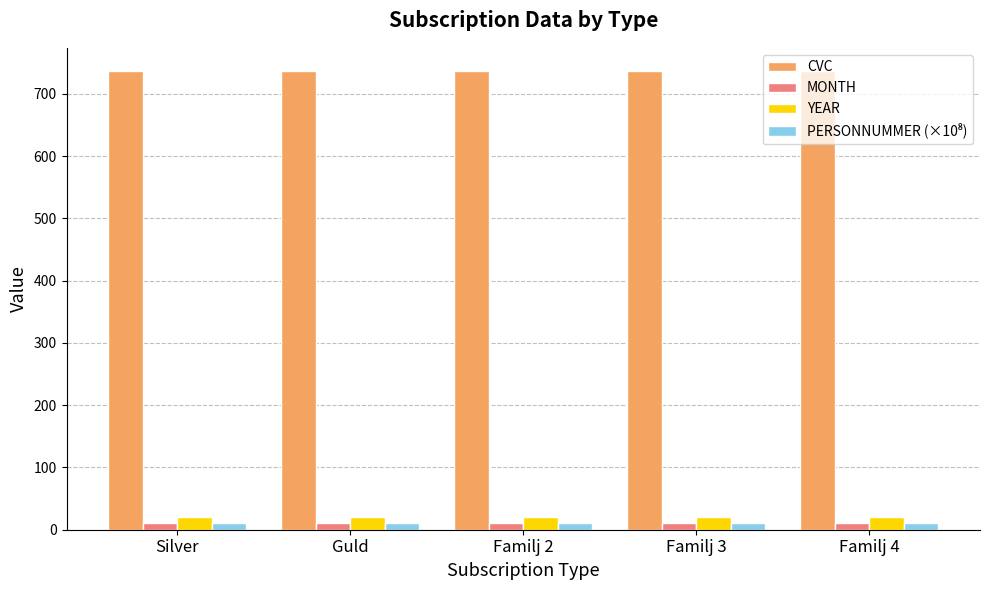

What is the maximum value for CVC?

737.0